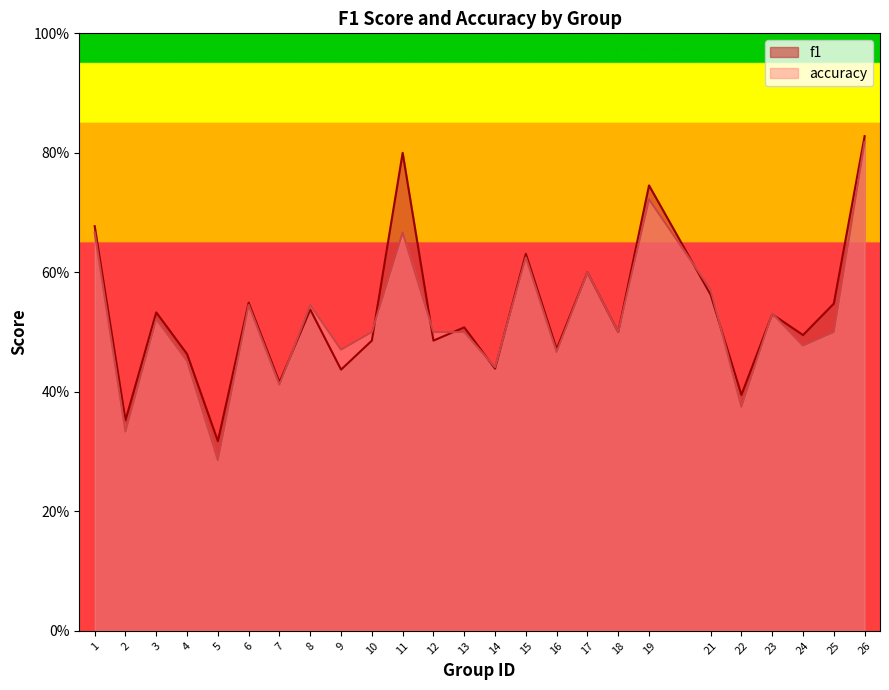

True or false: accuracy has a value of 1.1 at 15.

False